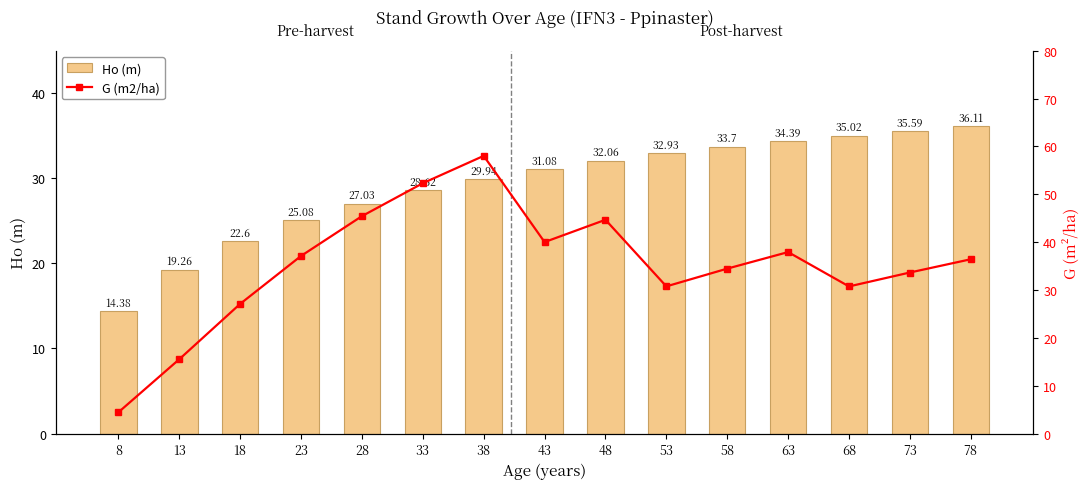

Which series has the largest total across all categories?

G (m2/ha)